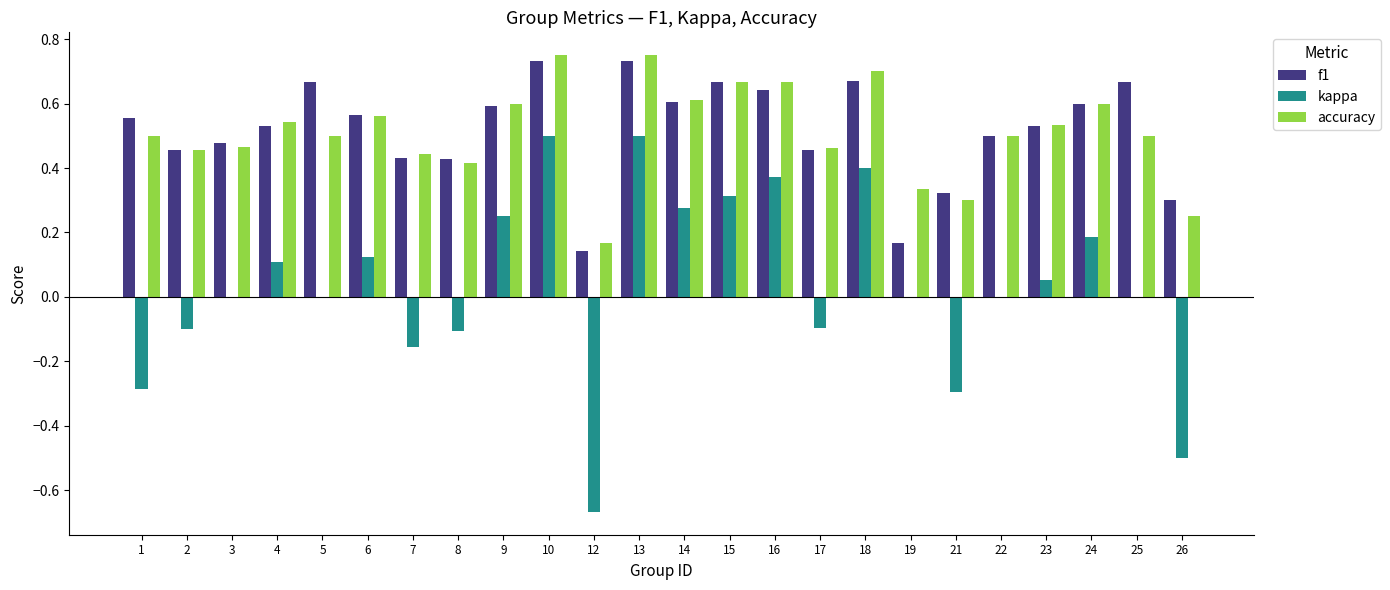

True or false: f1 has a value of 1.3 at 13.

False